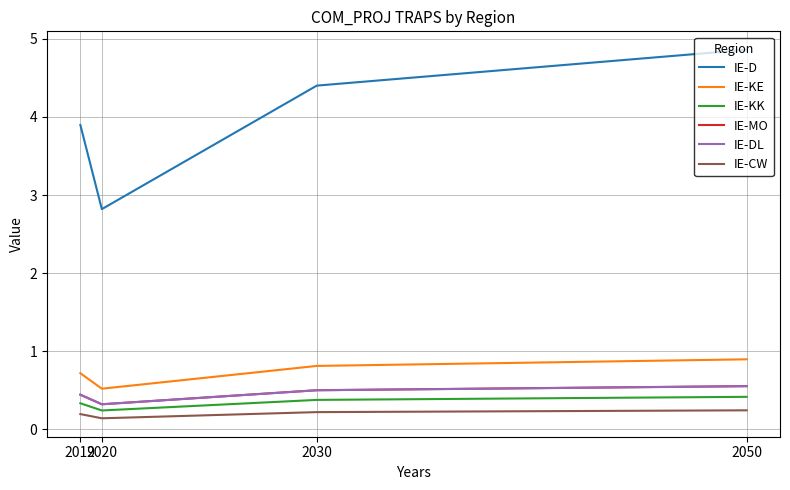

Is this an area chart (filled region under the line)?

No